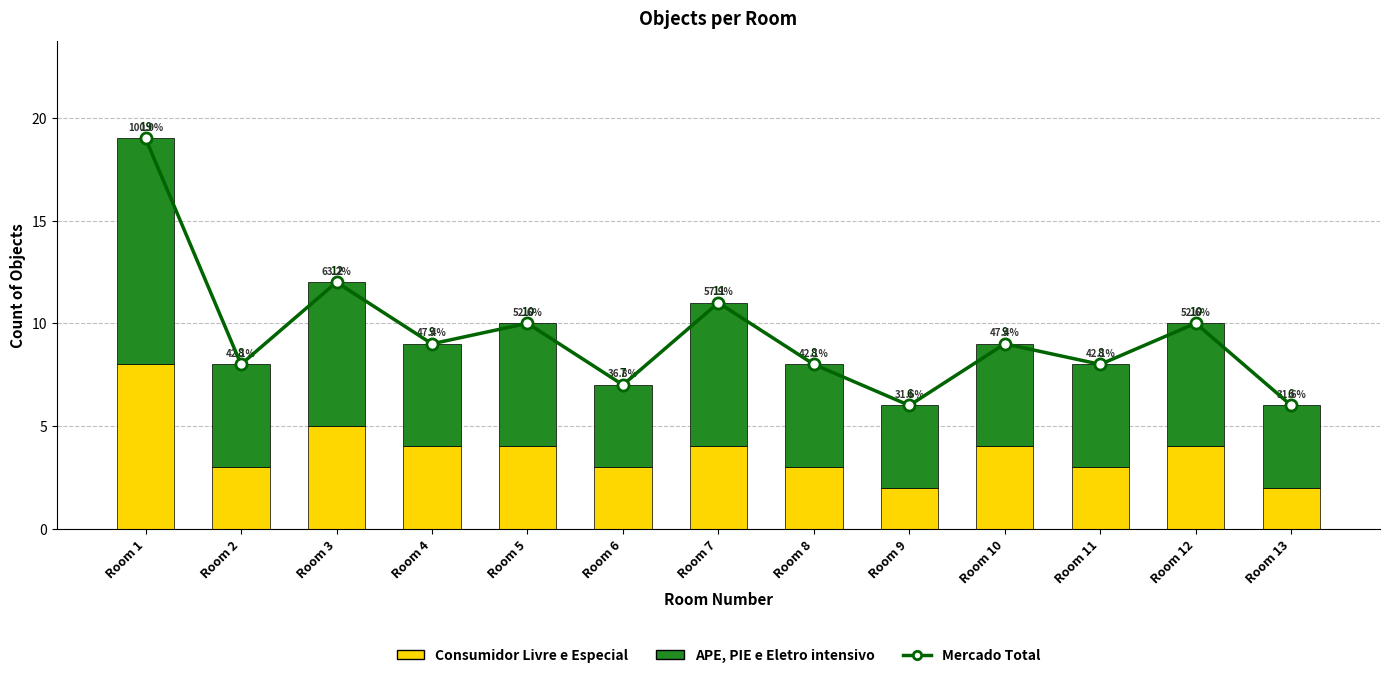

At Room 11, list the series in order from smallest to largest.

Consumidor Livre e Especial, APE, PIE e Eletro intensivo, Mercado Total